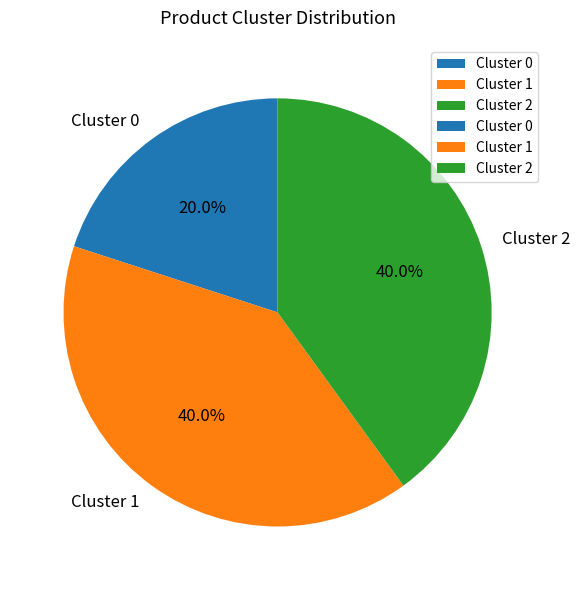

Is the sum of Cluster 0 and Cluster 1 greater than half?

Yes